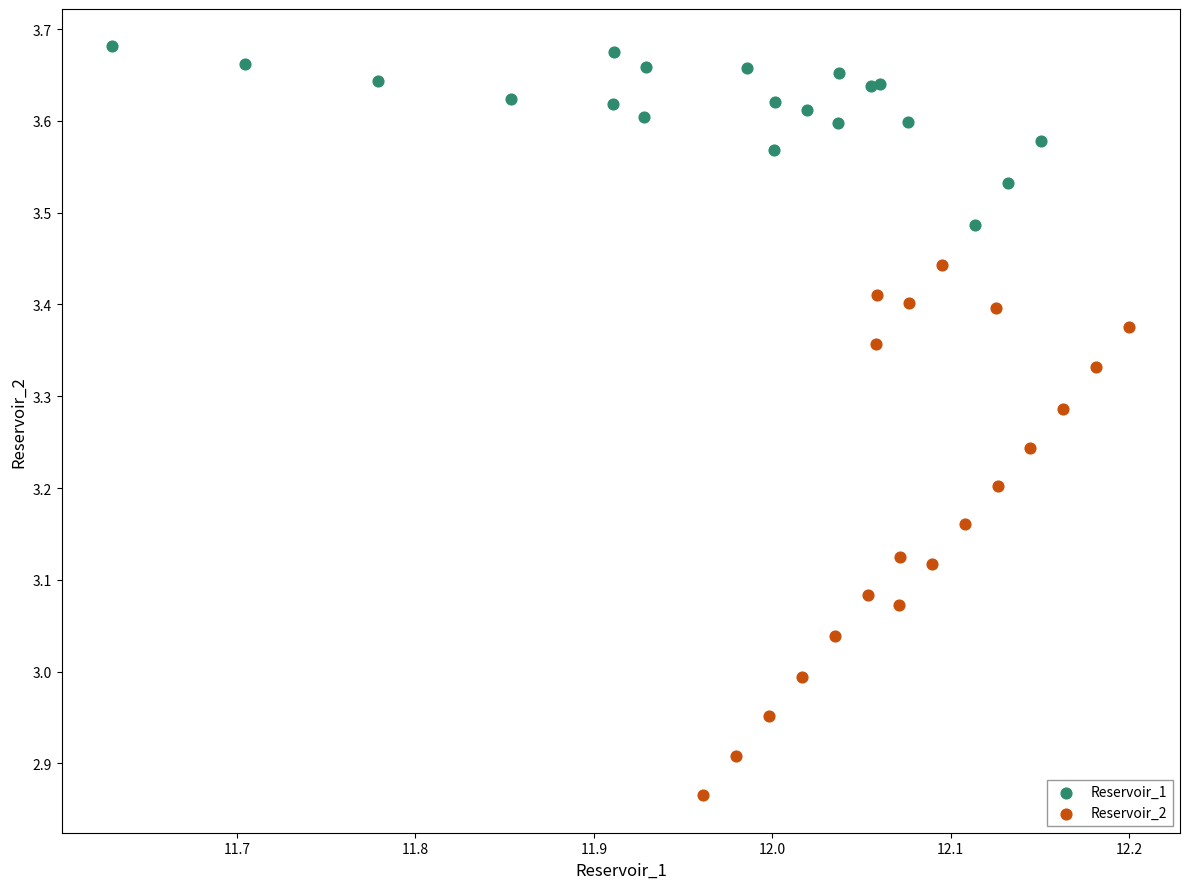

Which series reaches the maximum Y coordinate?

Reservoir_1